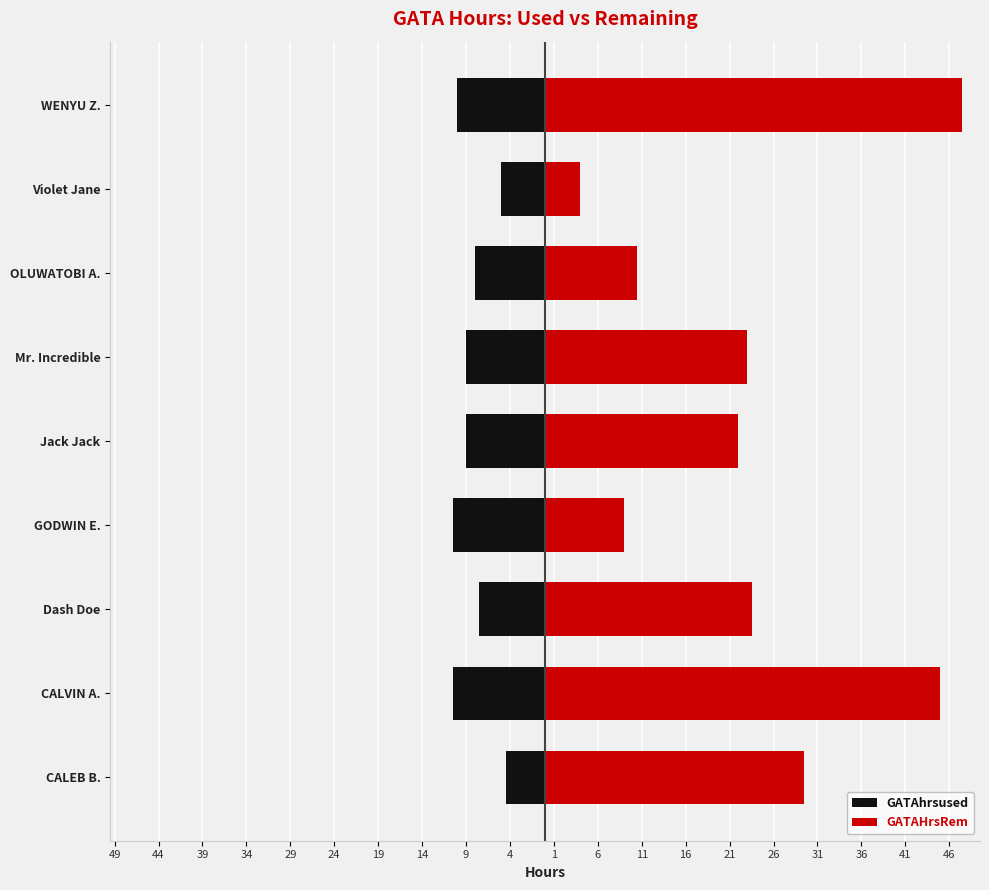

Does the chart contain any negative values?

Yes